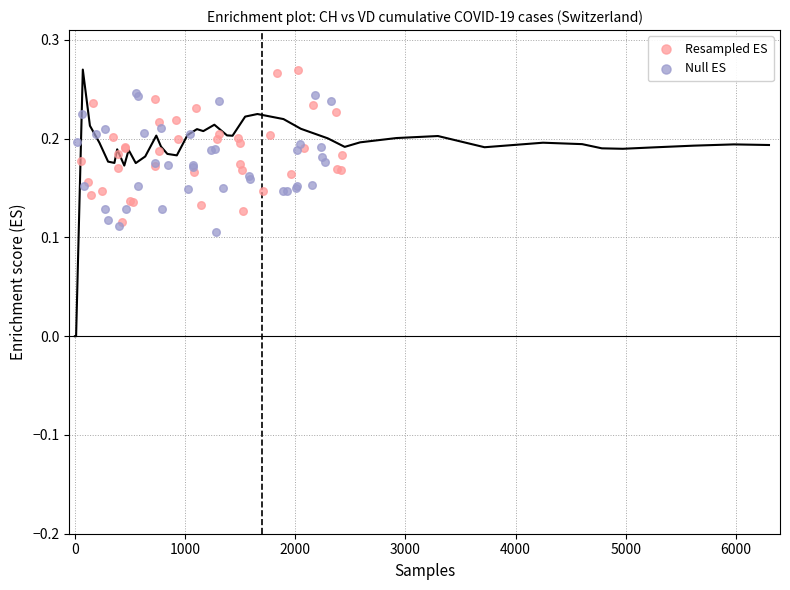

Which series reaches the maximum Y coordinate?

Resampled ES